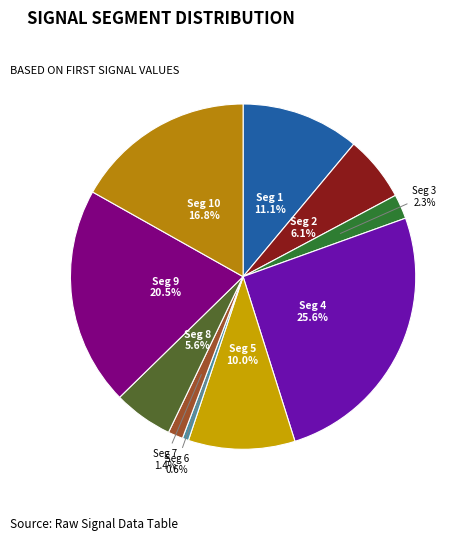

Which category has the smallest portion of the pie?

Seg 6